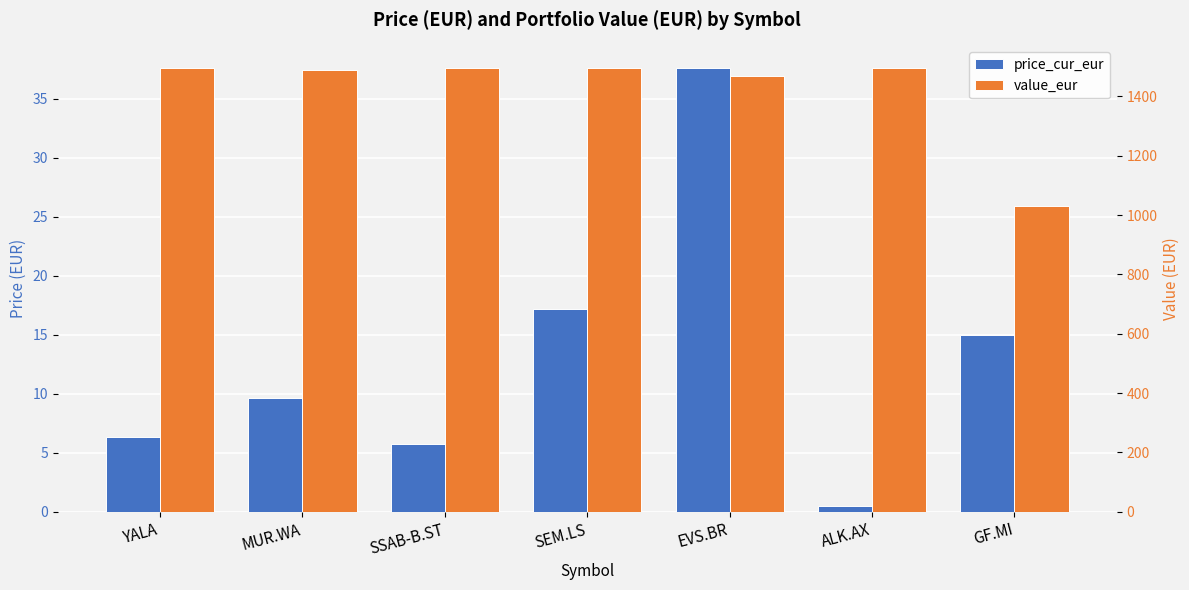

Between SEM.LS and ALK.AX, which is larger?

SEM.LS